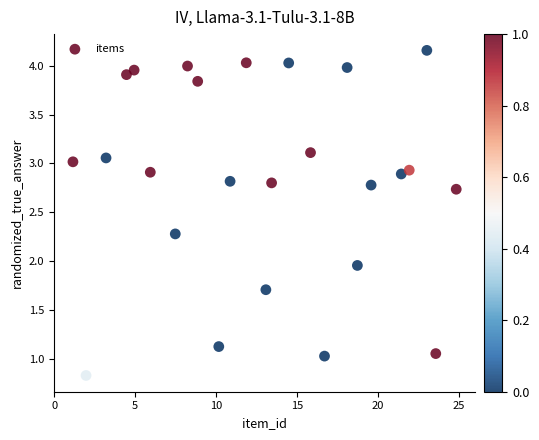

What is the range of X values (max minus min)?

23.7